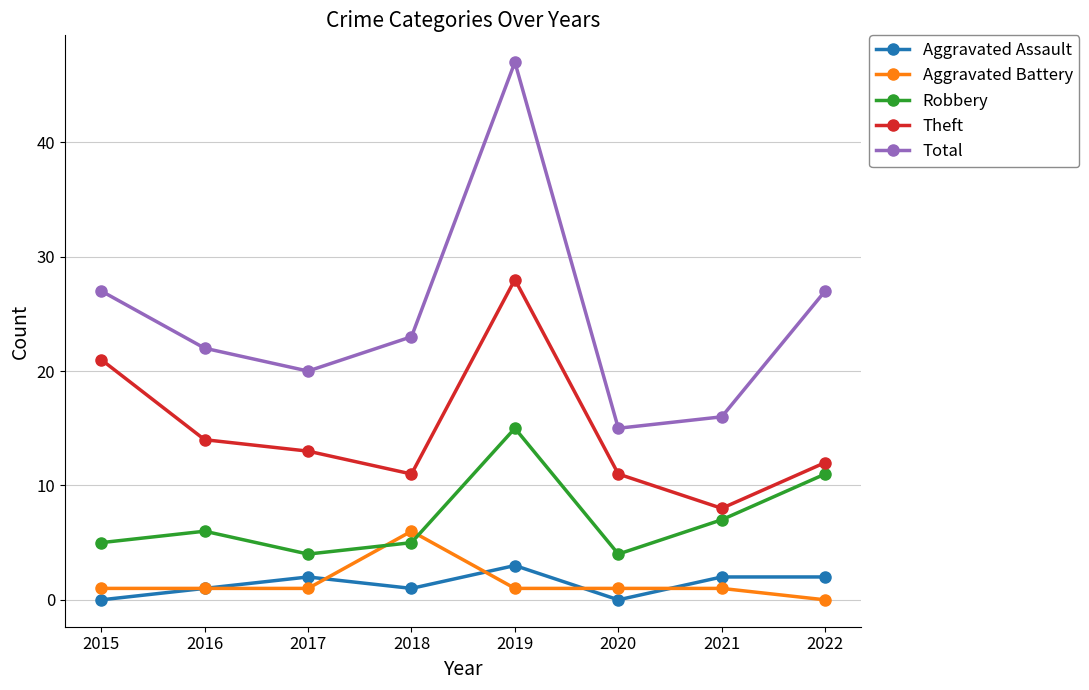

Between 2017 and 2020, which series saw the biggest shift?

Total